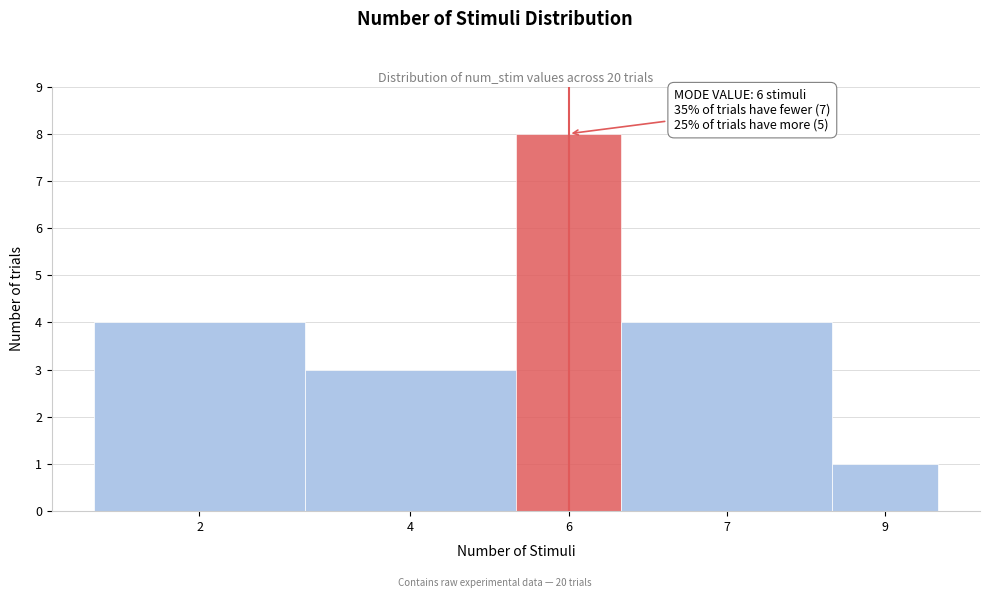

Reading left to right, transcribe all the data shown in this chart.

2=4	4=3	6=8	7=4	9=1